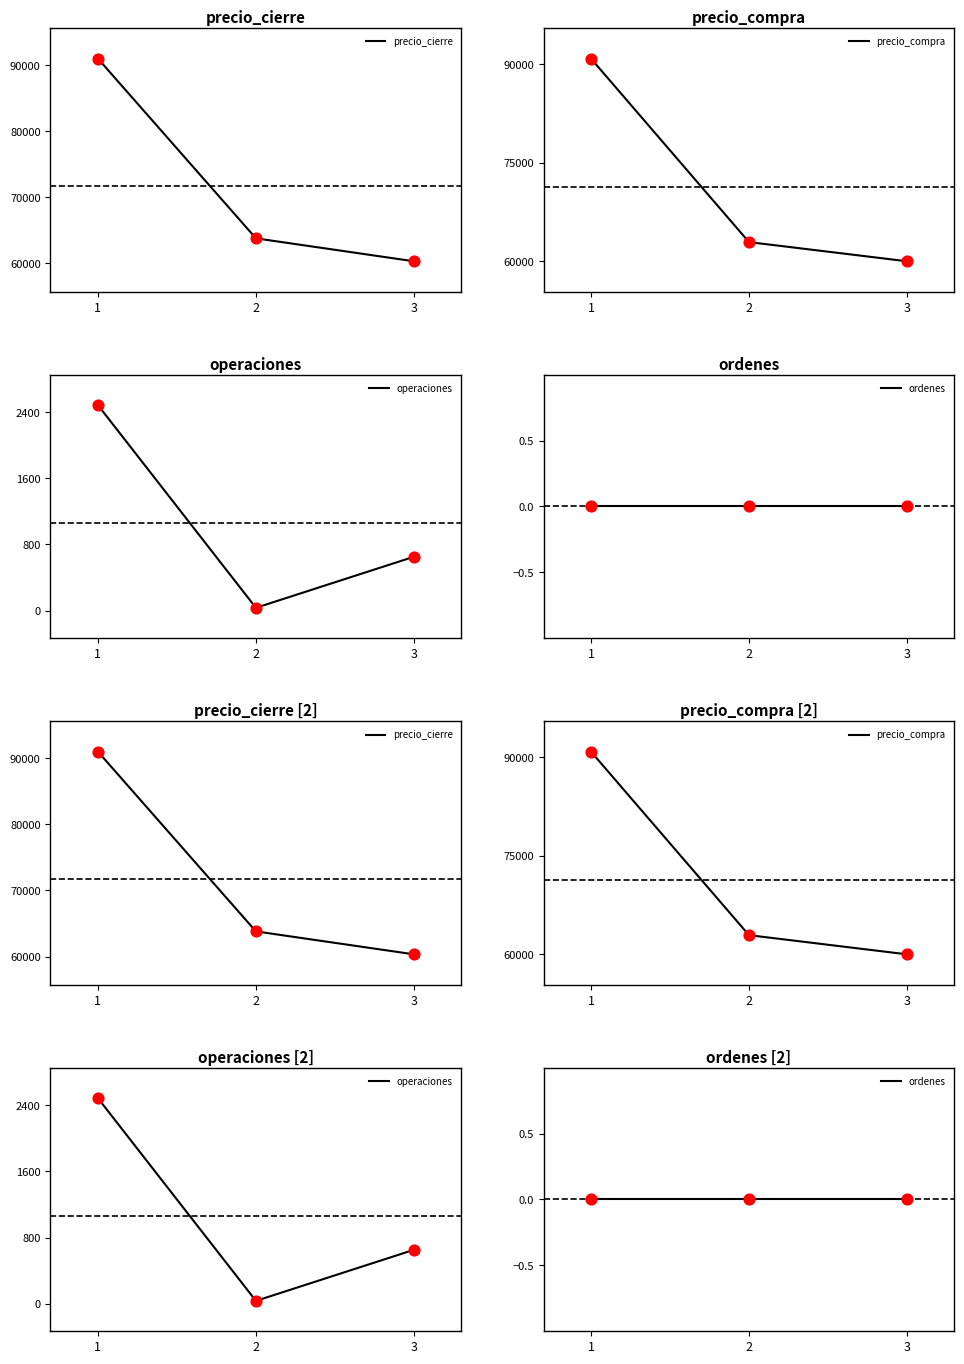

At which category is the sum across all series the highest?

1